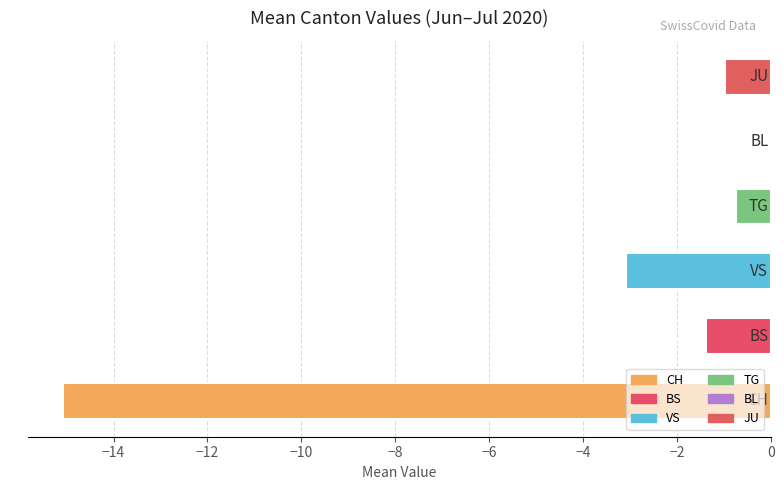

How many data points does each series have?

6